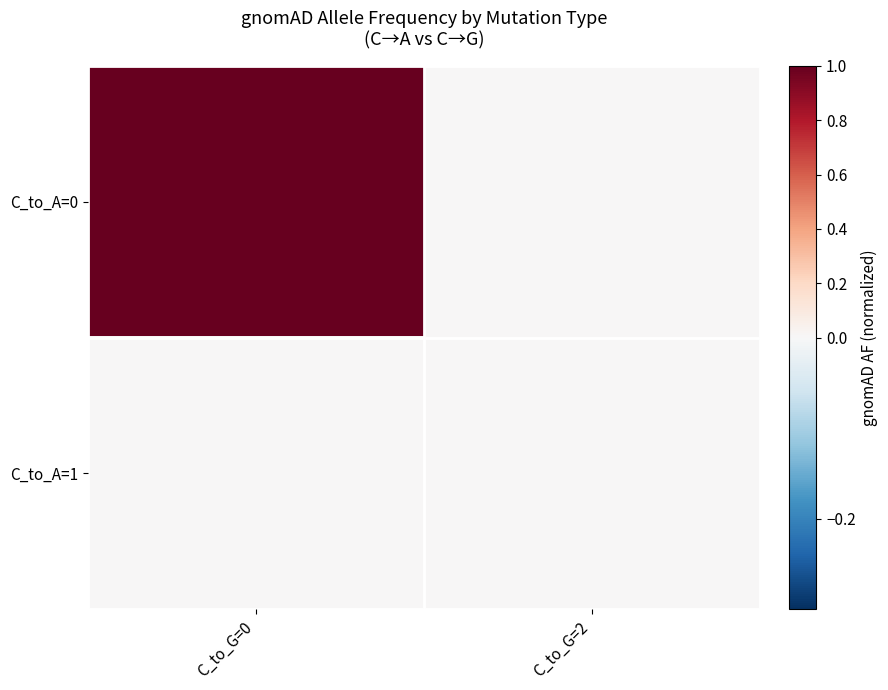

List the series in order of their peak value, highest first.

C_to_A=0, C_to_A=1